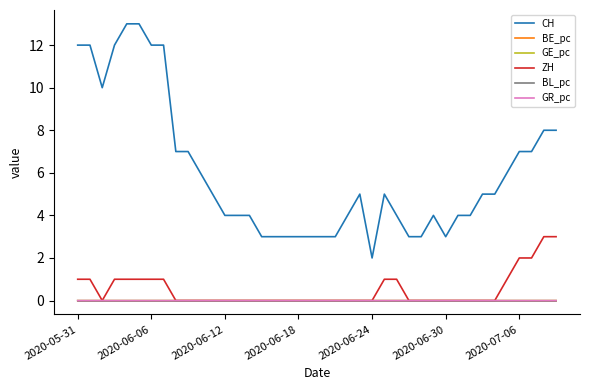

True or false: CH and ZH cross at least once.

False